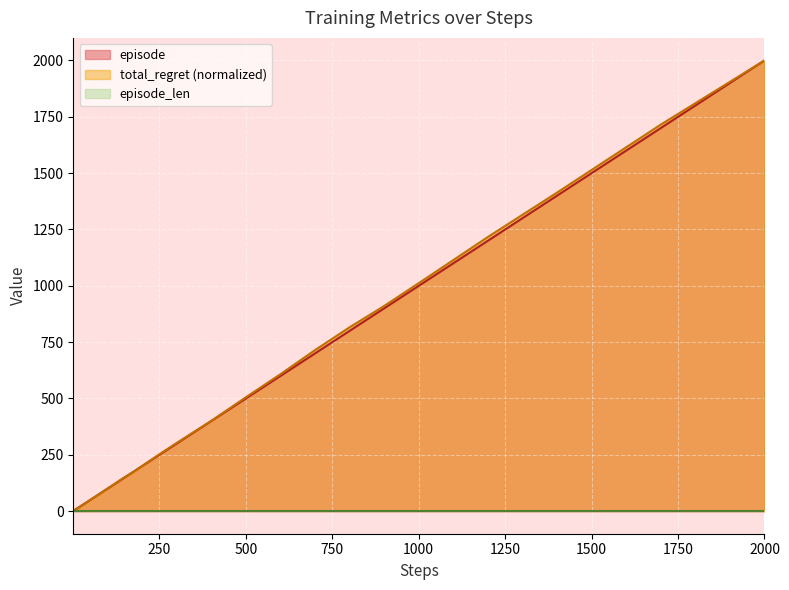

Does the chart display data point markers on the line(s)?

No